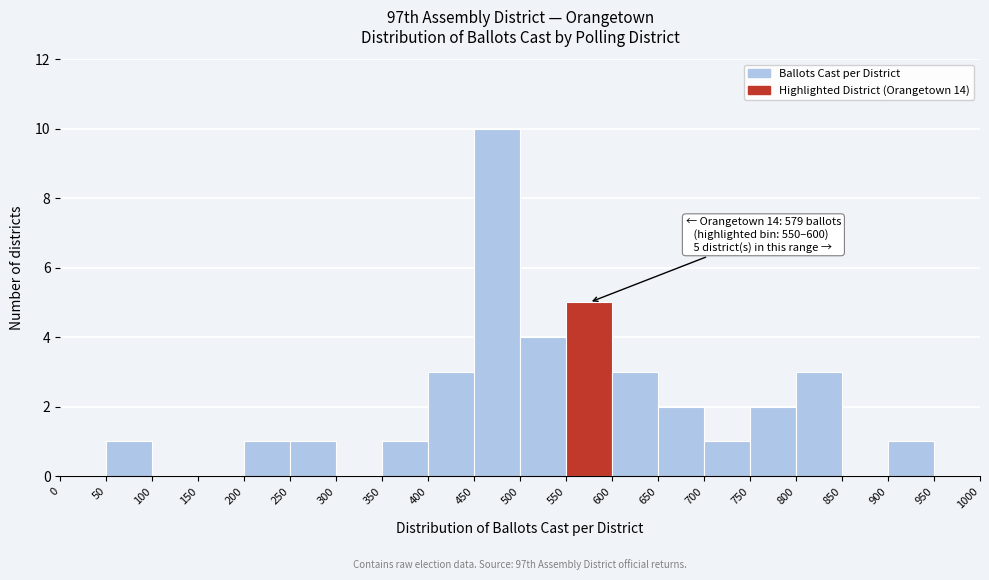

Over which range of the x-axis is the bar tallest?

450 to 500